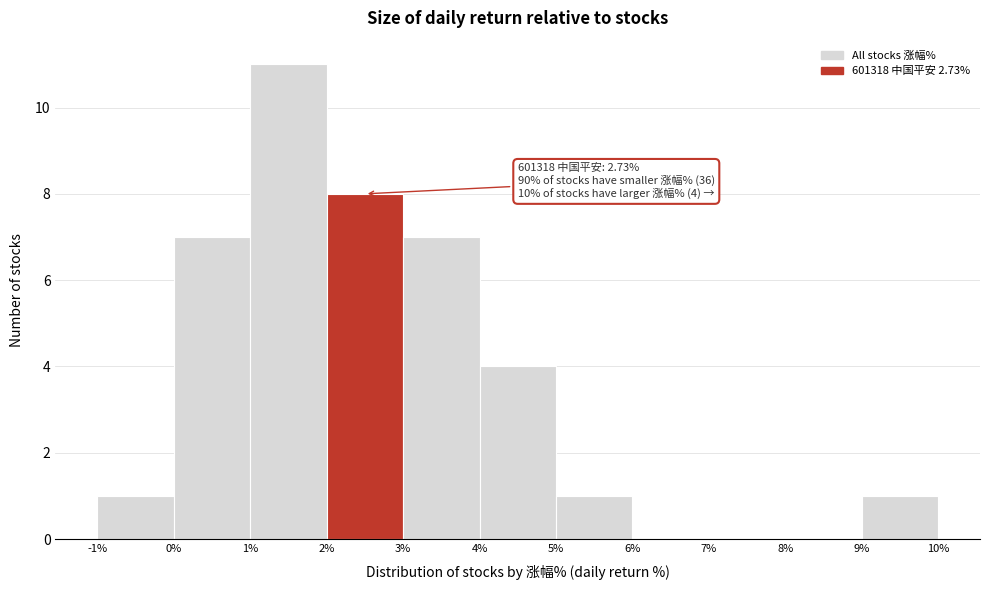

Which range on the x-axis has the tallest bar?

1% to 2%